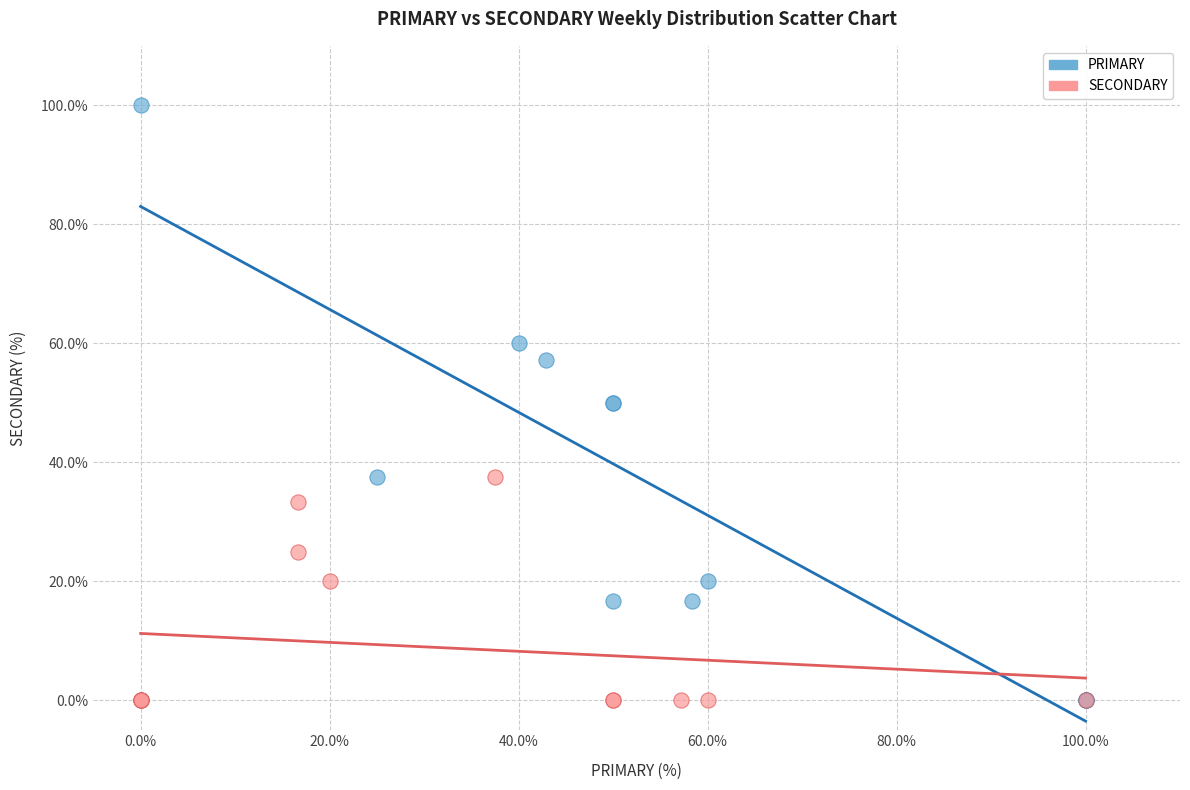

Which series has the widest spread of Y values?

PRIMARY